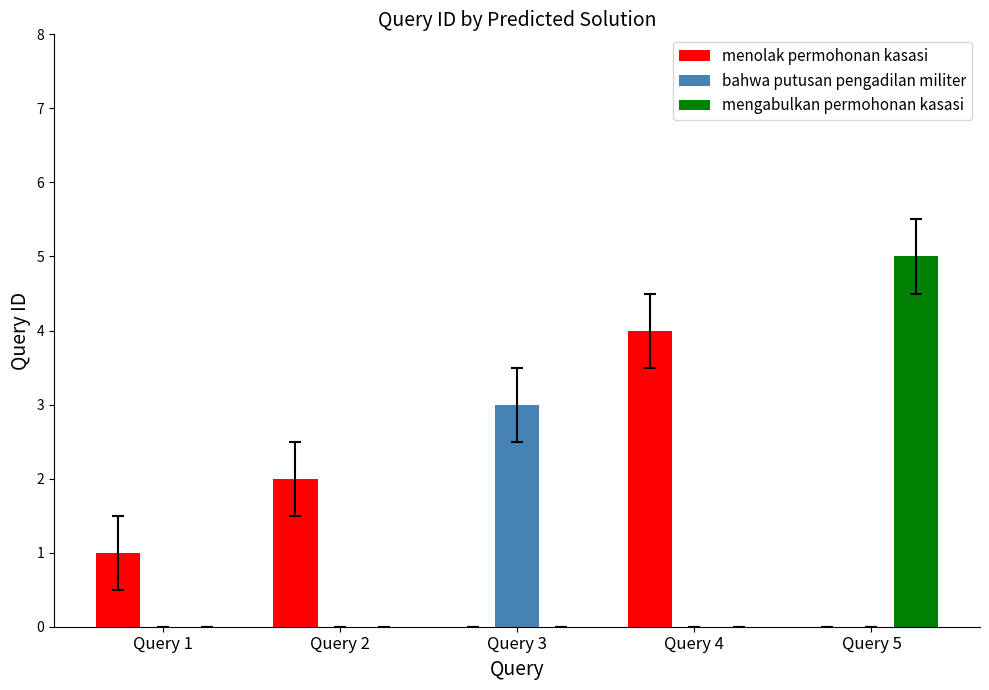

Which series has the largest total across all categories?

menolak permohonan kasasi